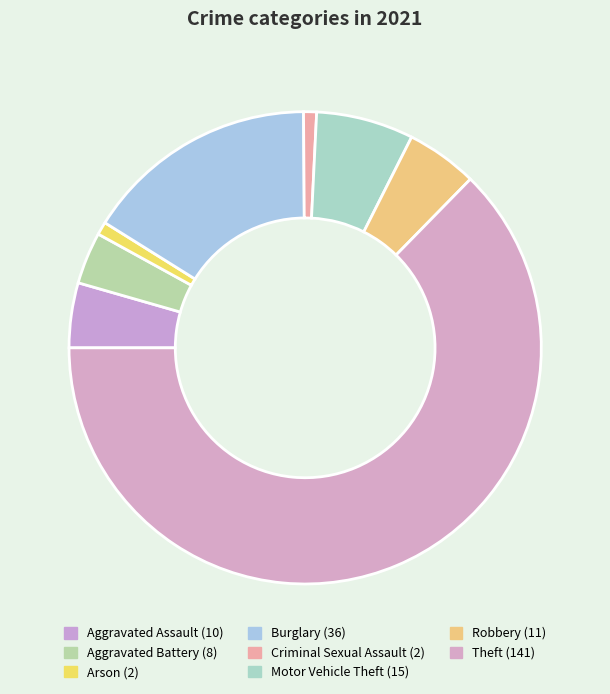

What percentage is the Motor Vehicle Theft slice, to the nearest percent?

7%